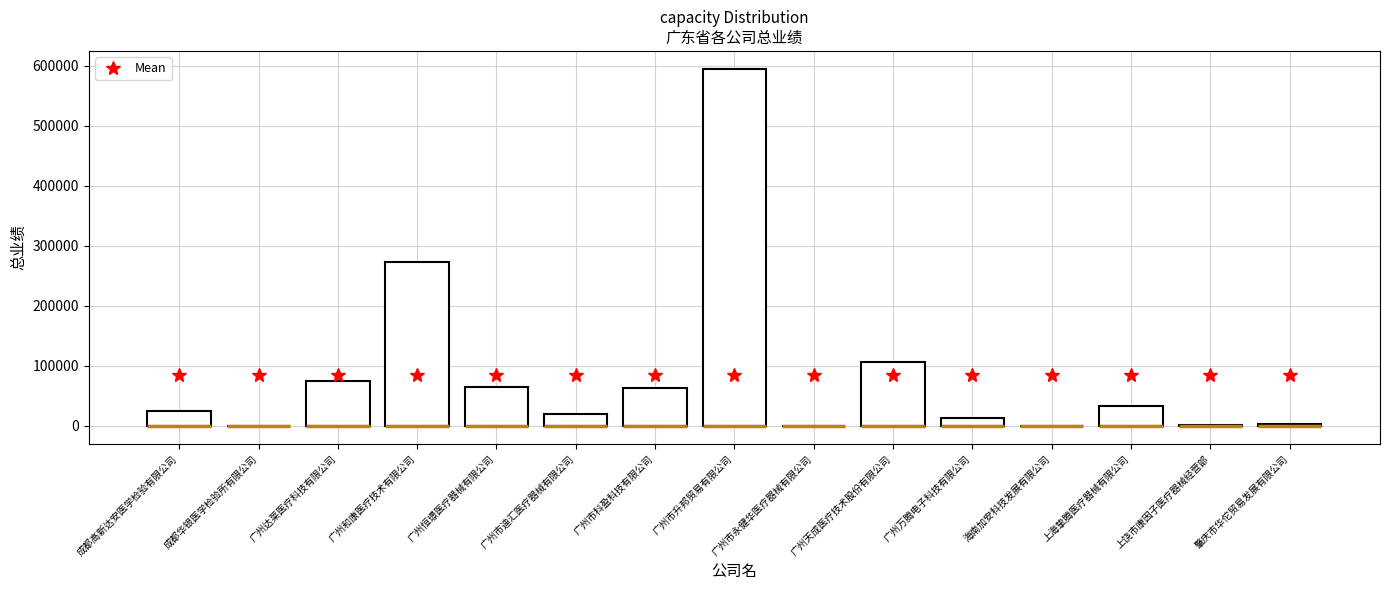

What is the sum of the 総業绩 values at 肇庆市华佗贸易发展有限公司 and 广州市迪汇医疗器械有限公司?

23520.0